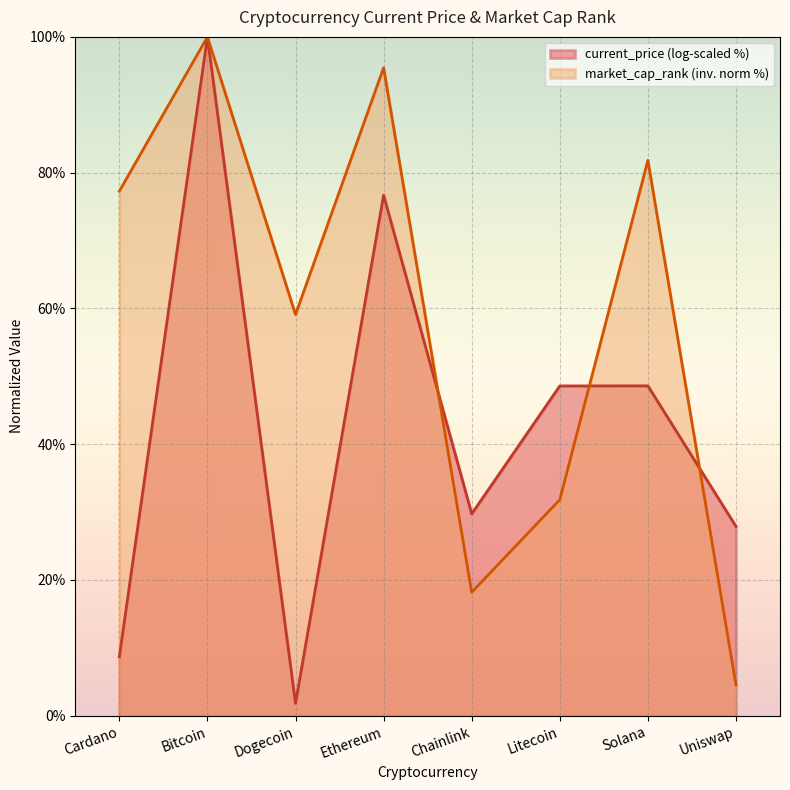

How many distinct data groups are displayed?

2